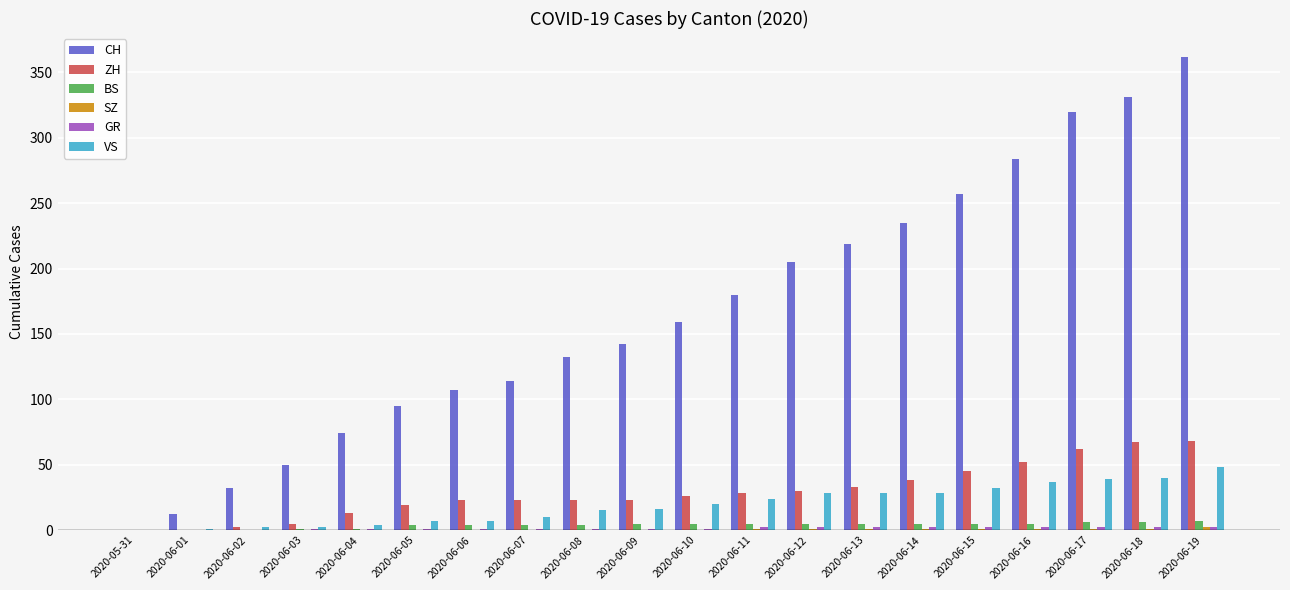

At which category is the sum across all series the highest?

2020-06-19